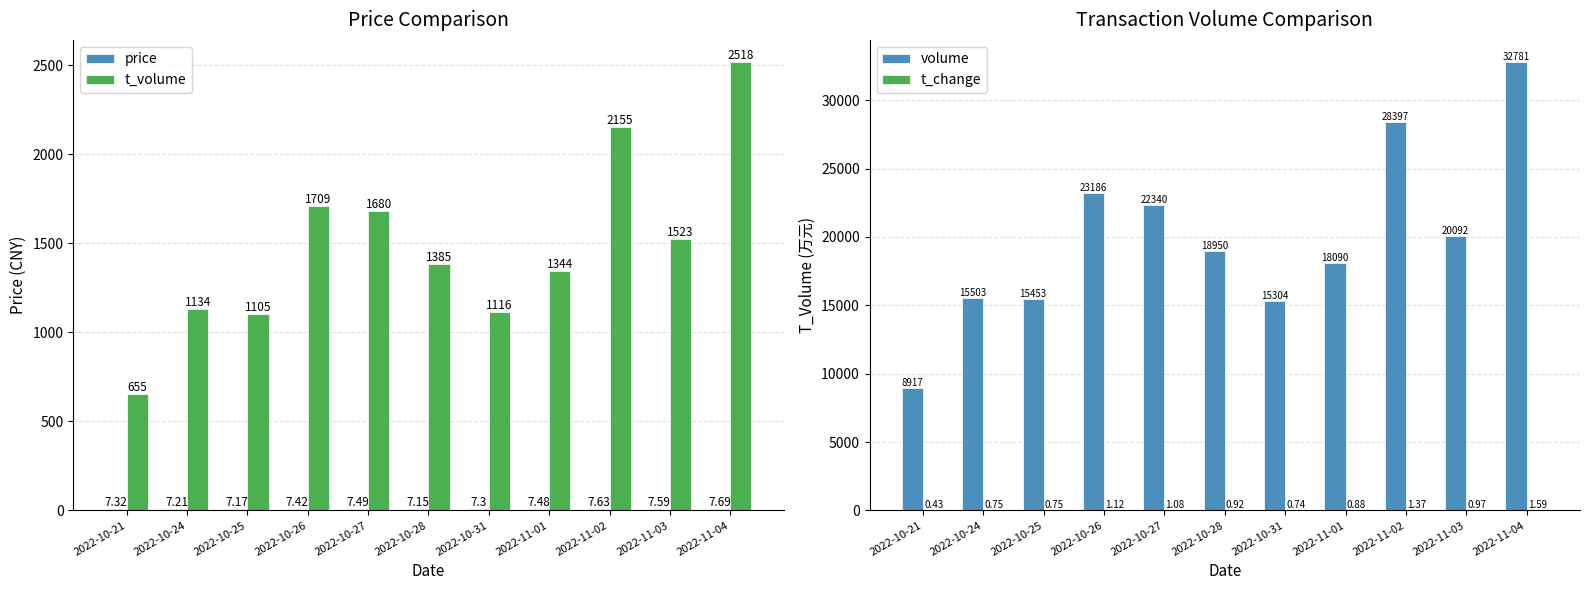

What is the approximate value of t_change at 2022-11-02?

1.4